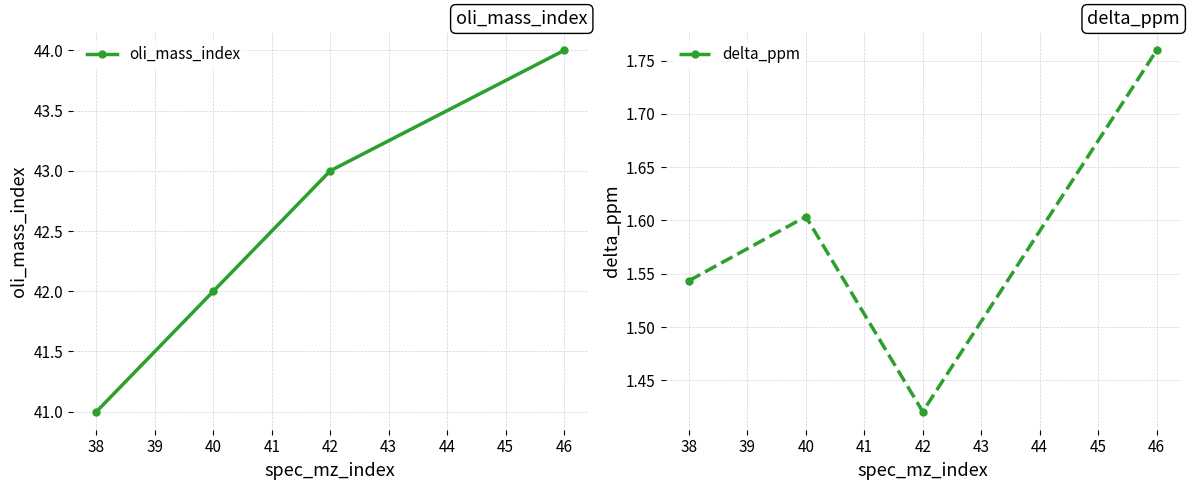

How many interior local peaks does the delta_ppm series have?

1